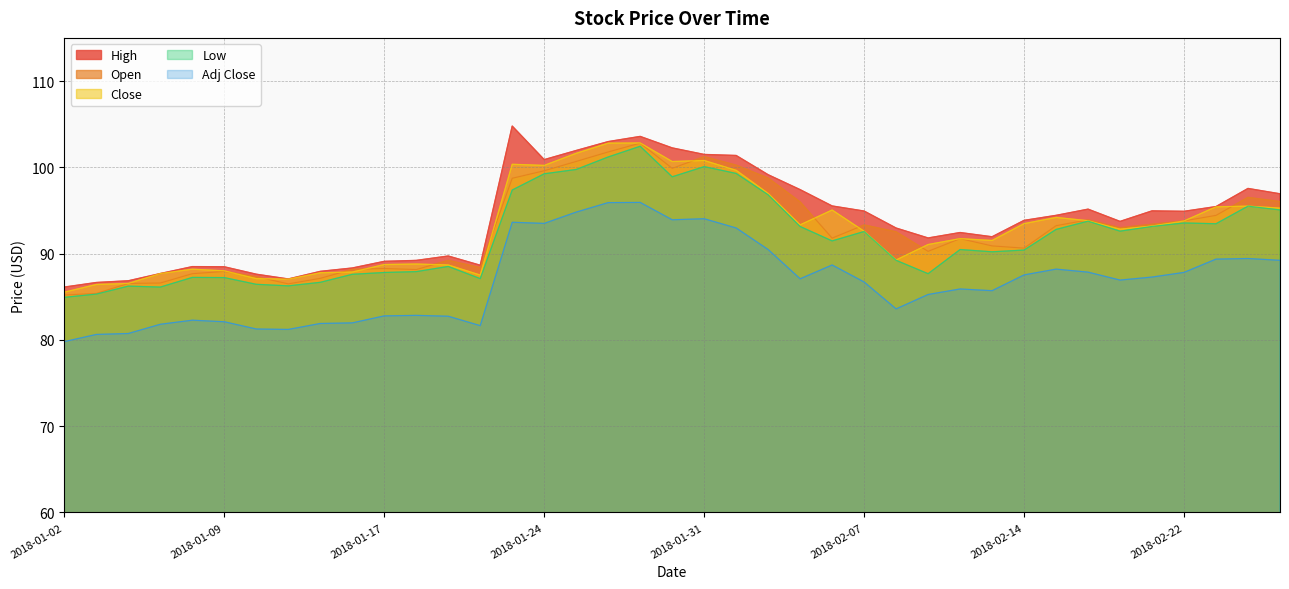

List the series in order of their peak value, highest first.

High, Close, Open, Low, Adj Close